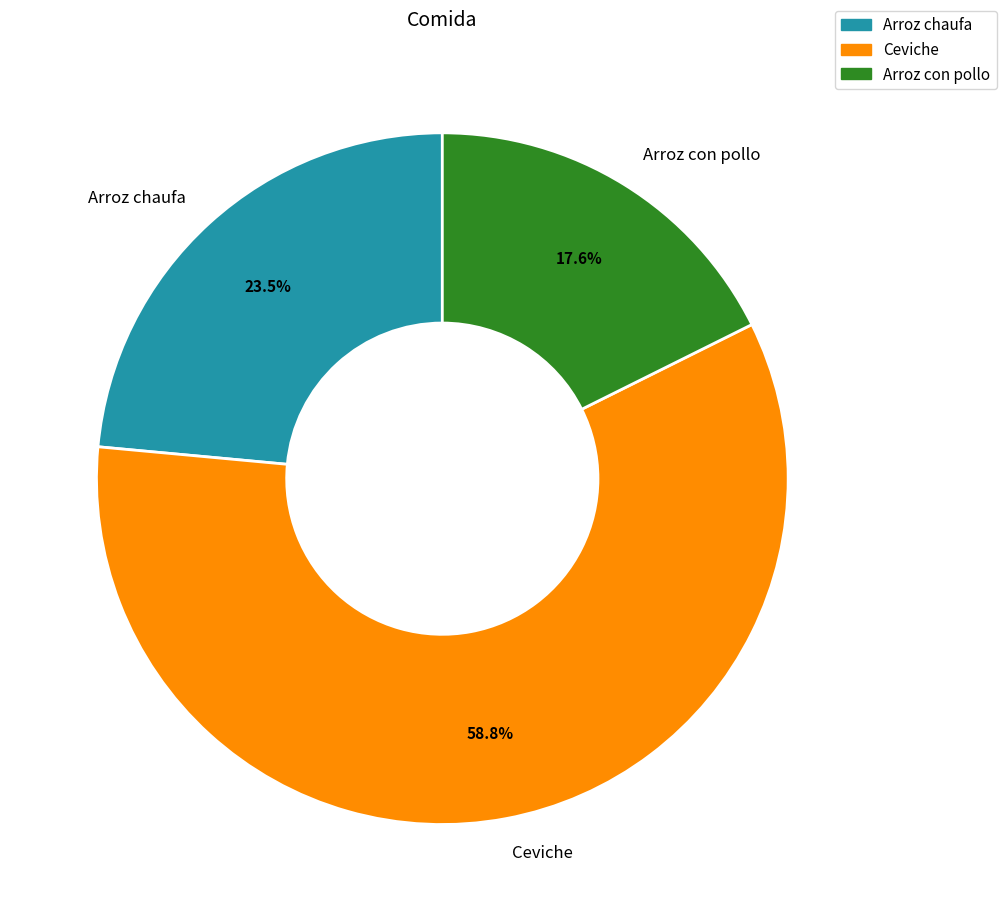

What is the majority slice?

Ceviche